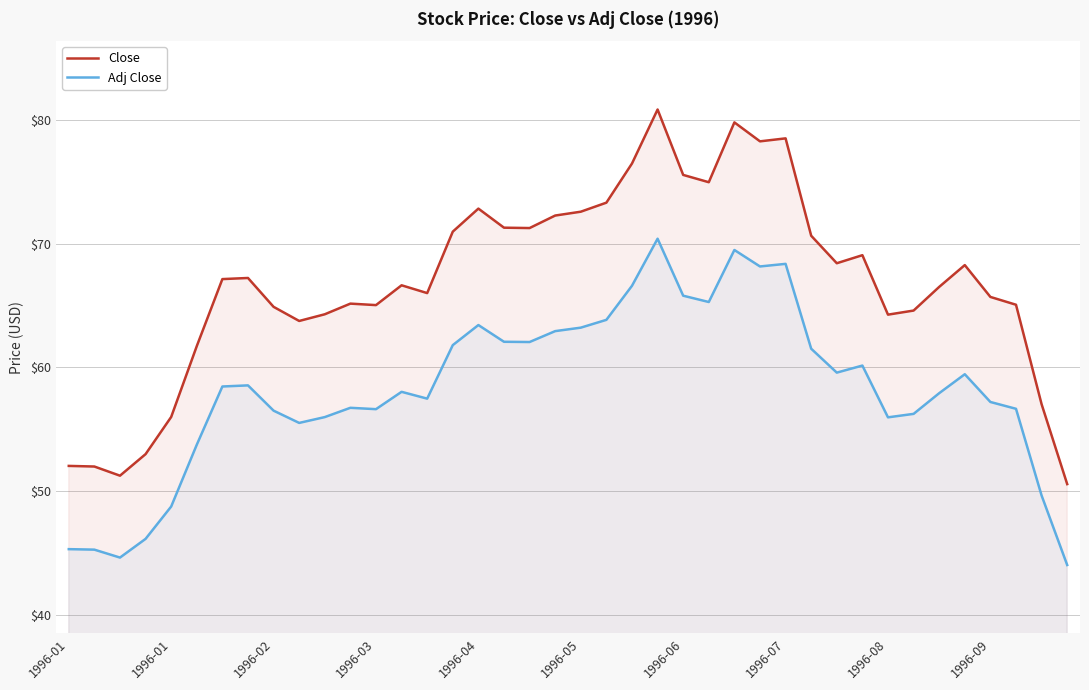

How many values in the Close series are below 67?

20